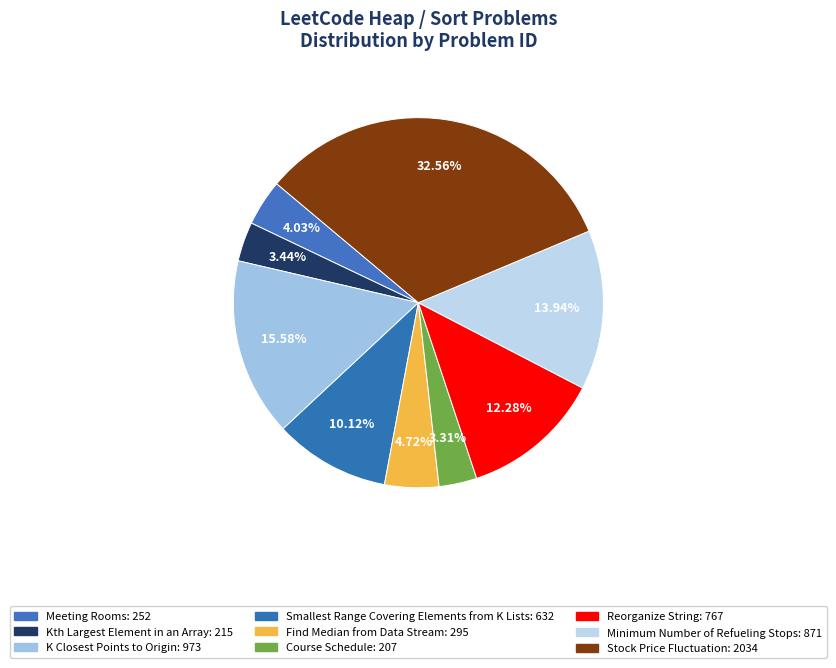

Between Kth Largest Element in an Array and Meeting Rooms, which is larger?

Meeting Rooms